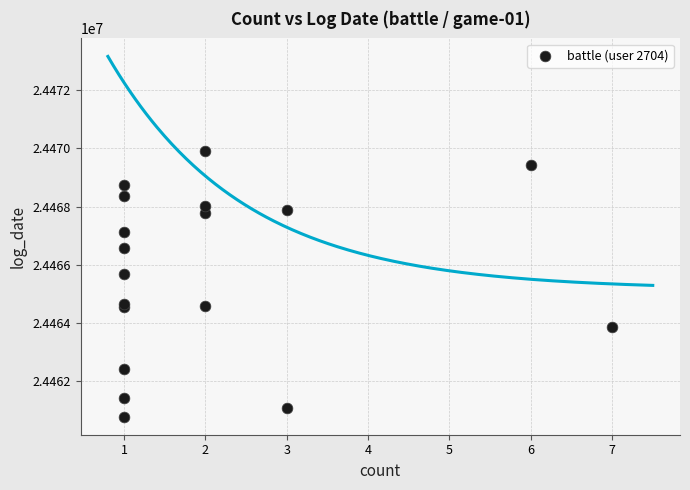

What Y value in the scatter plot is closest to 24465350?

24465698.8